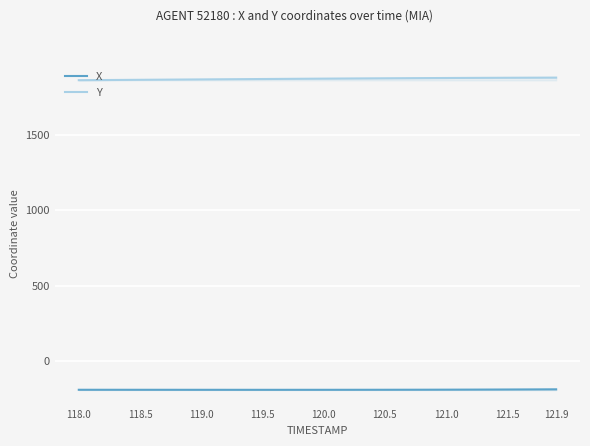

What is the value of the Y point at the 14th from the left?

1868.4